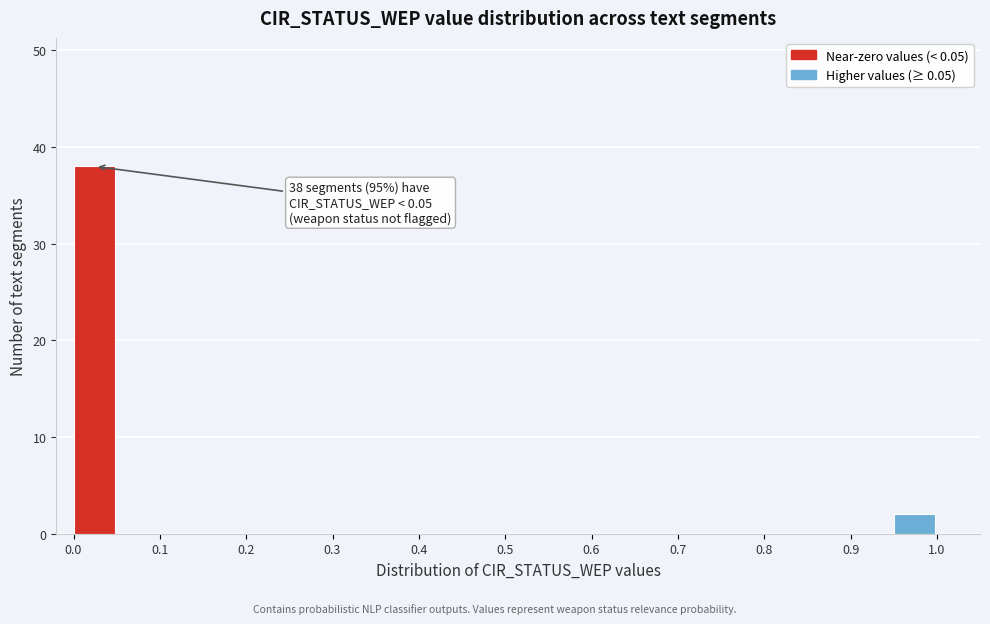

Which range on the x-axis has the tallest bar?

0.00 to 0.05